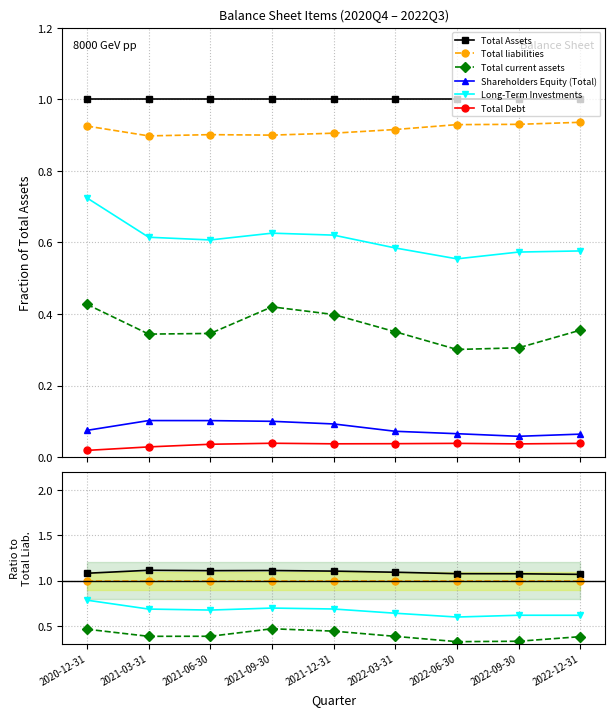

What is the approximate value of Shareholders Equity (Total) at 2022-03-31?

0.1